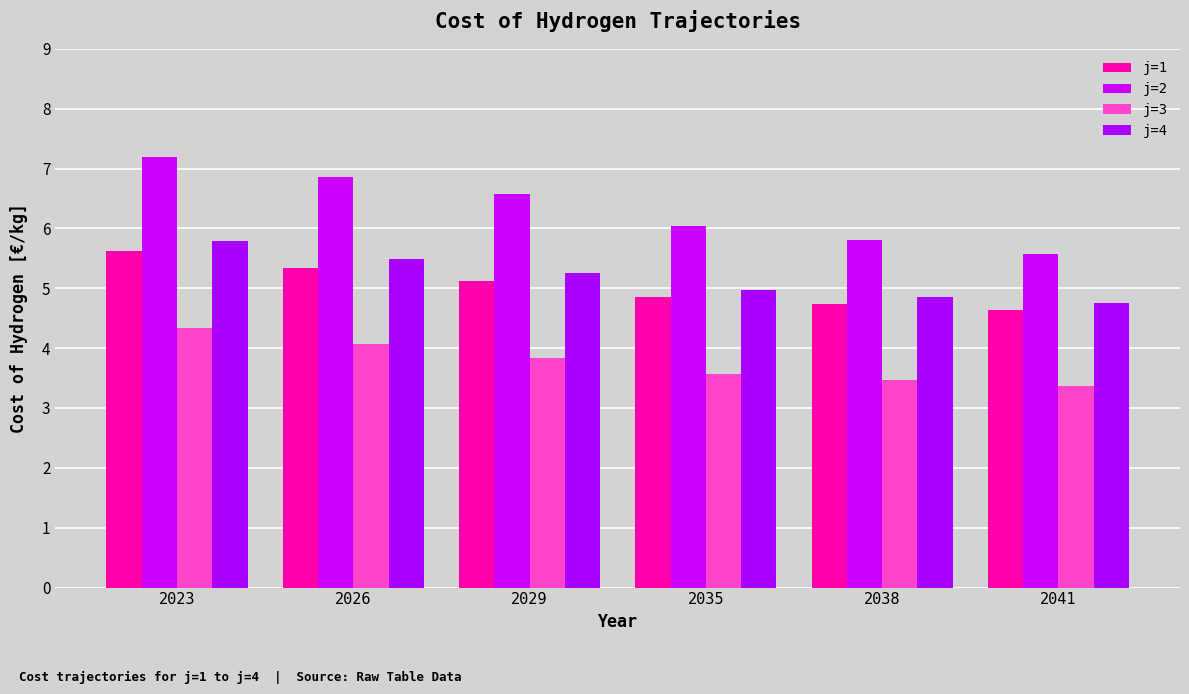

What is the average value of the j=1 series?

5.1